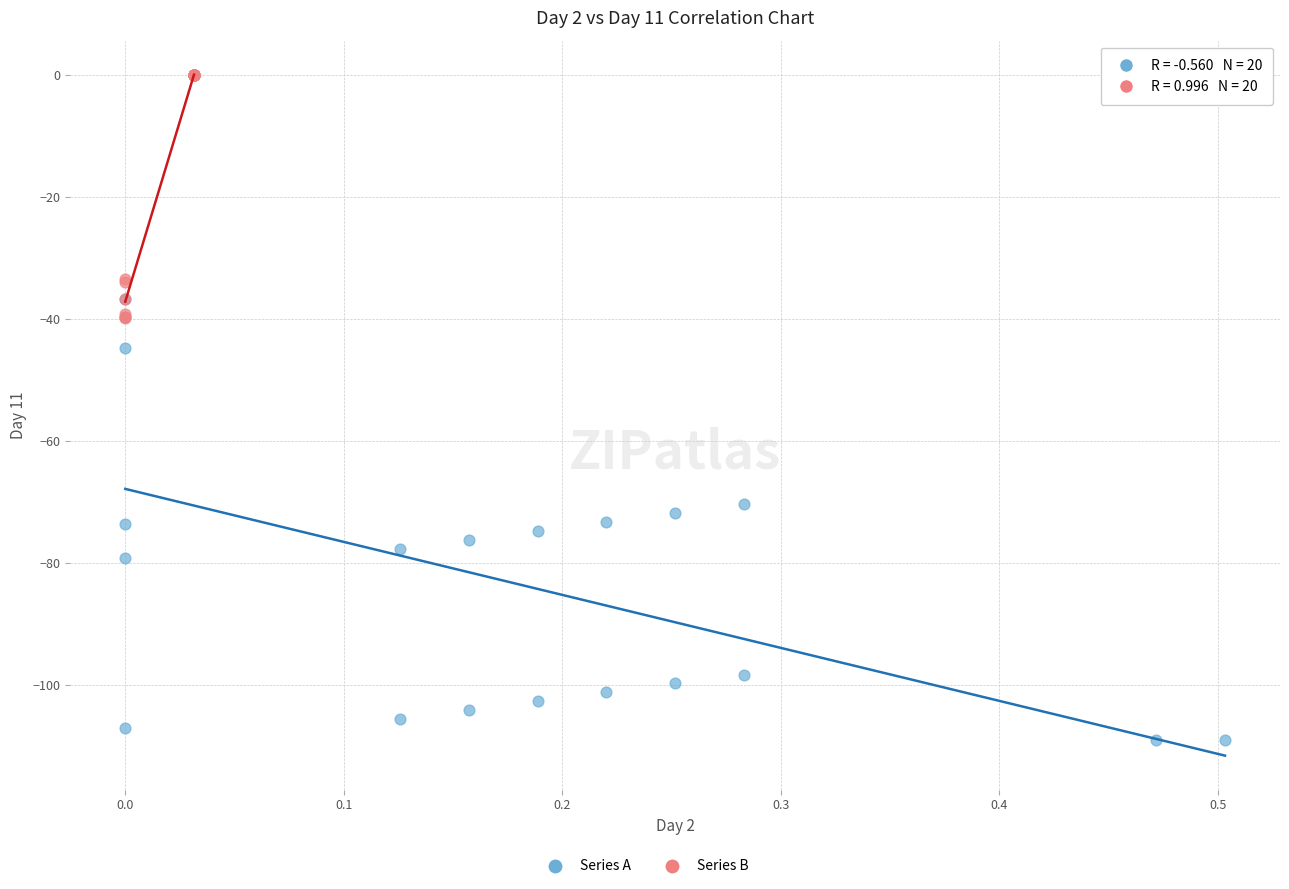

Which series contains the lowest Y value?

Series A